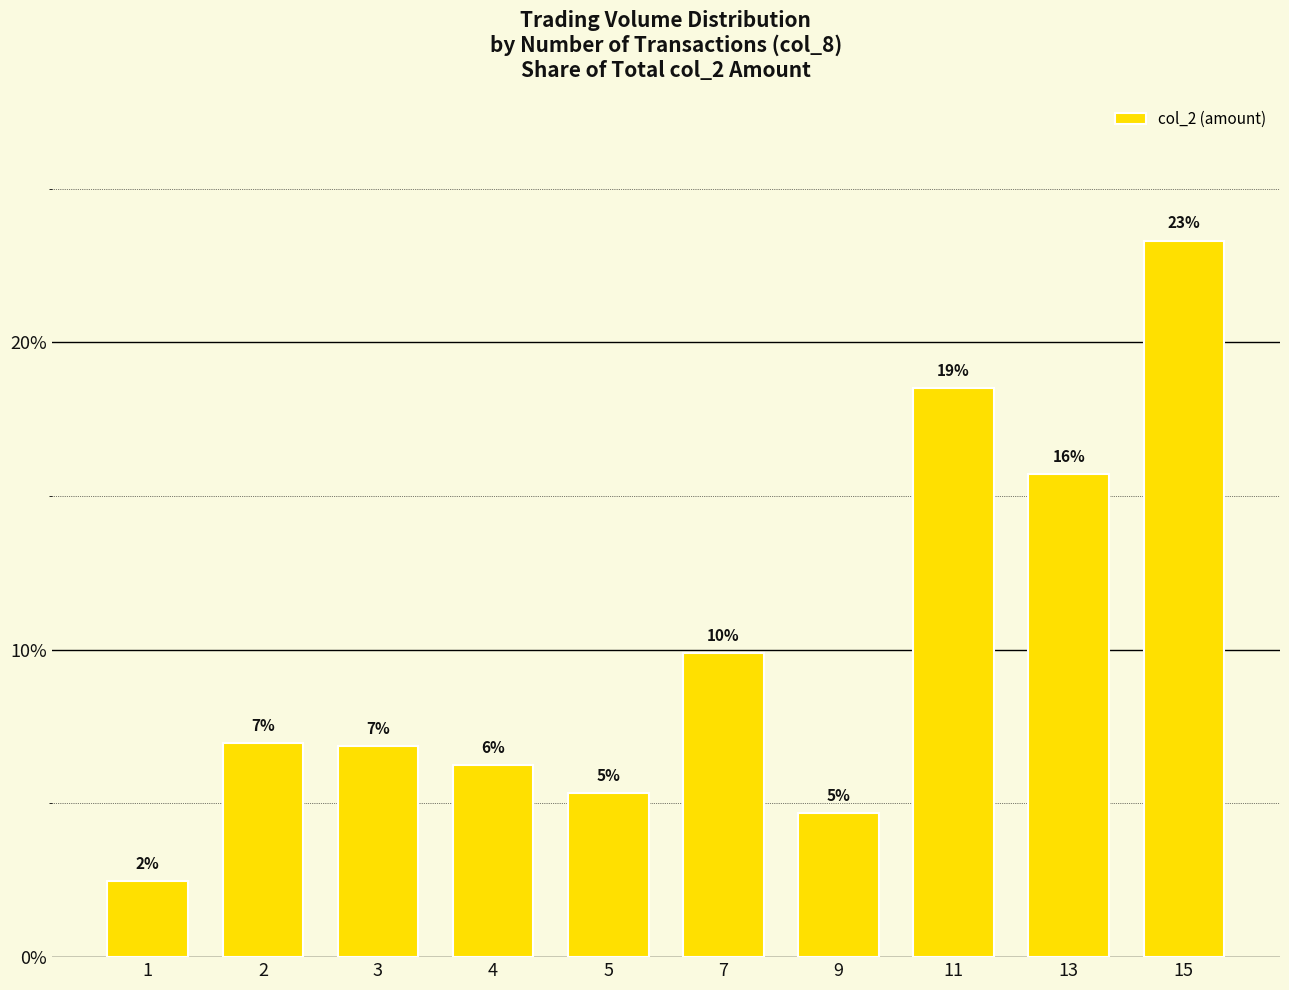

How many bars are there in total?

10